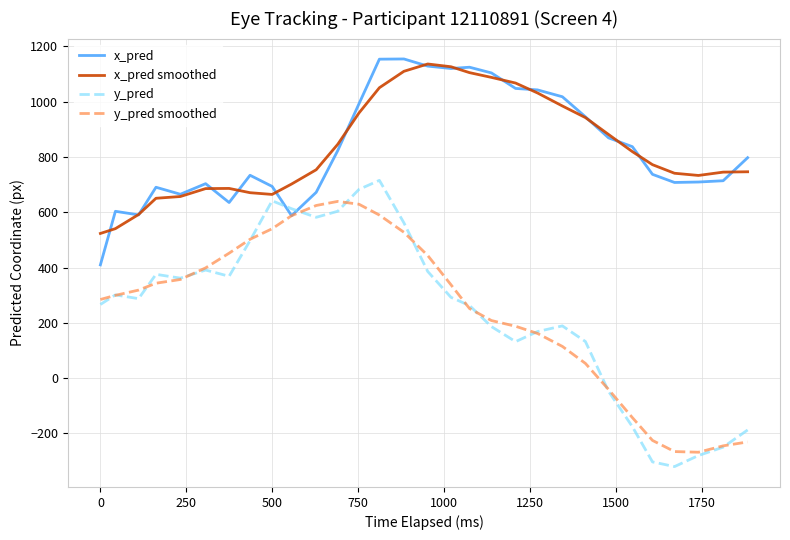

What is the smallest value displayed?

-319.9